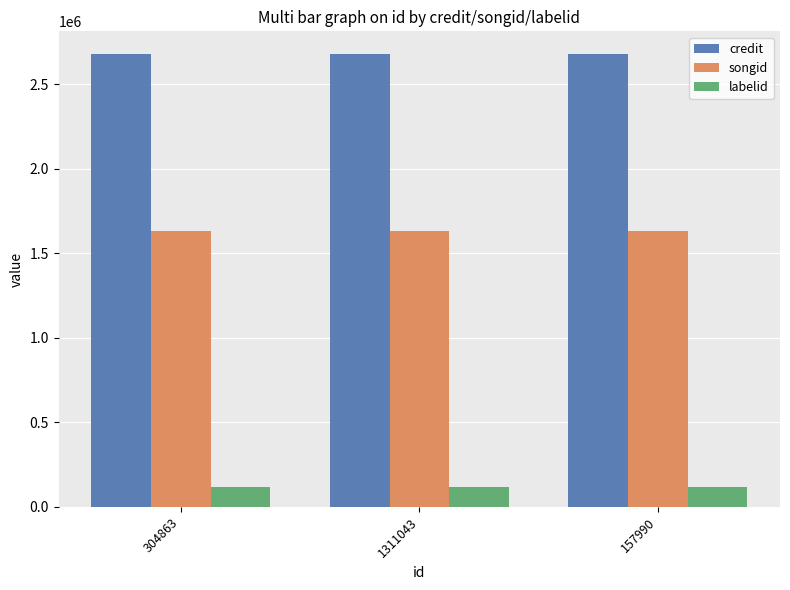

What is the average value of the labelid series?

115921